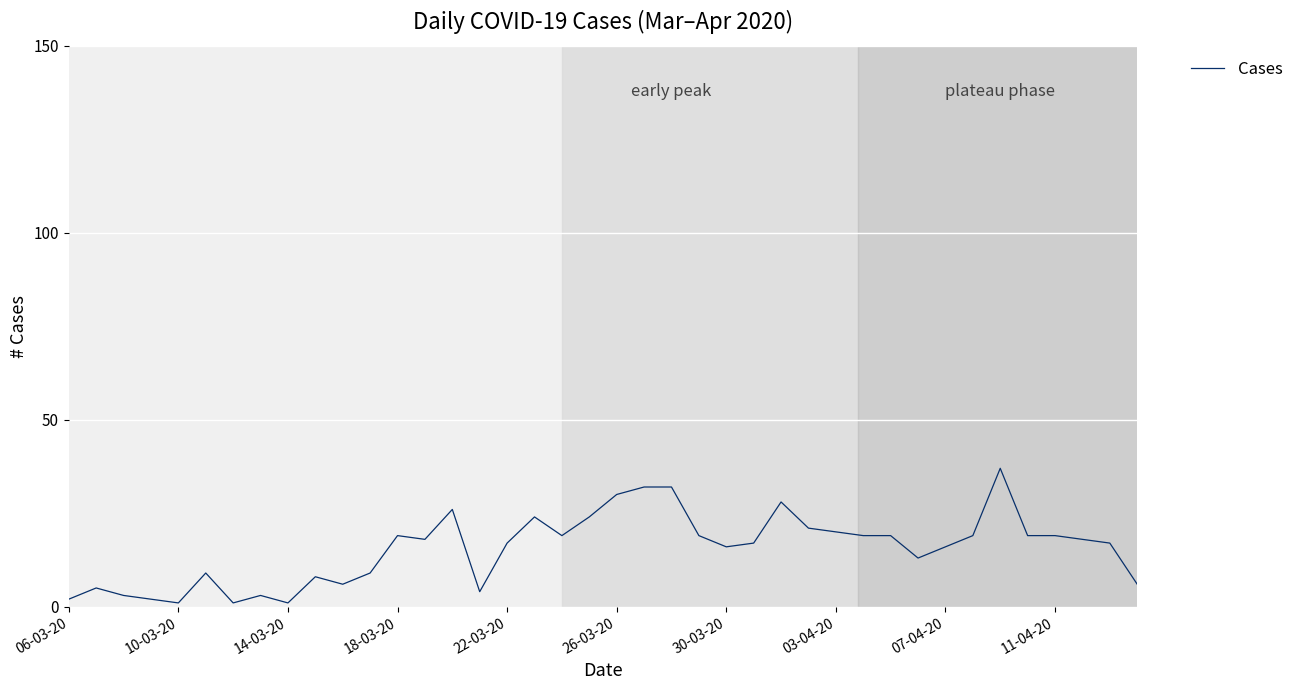

Reading left to right, extract all data points from this chart.

2	5	3	2	1	9	1	3	1	8	6	9	19	18	26	4	17	24	19	24	30	32	32	19	16	17	28	21	20	19	19	13	16	19	37	19	19	18	17	6